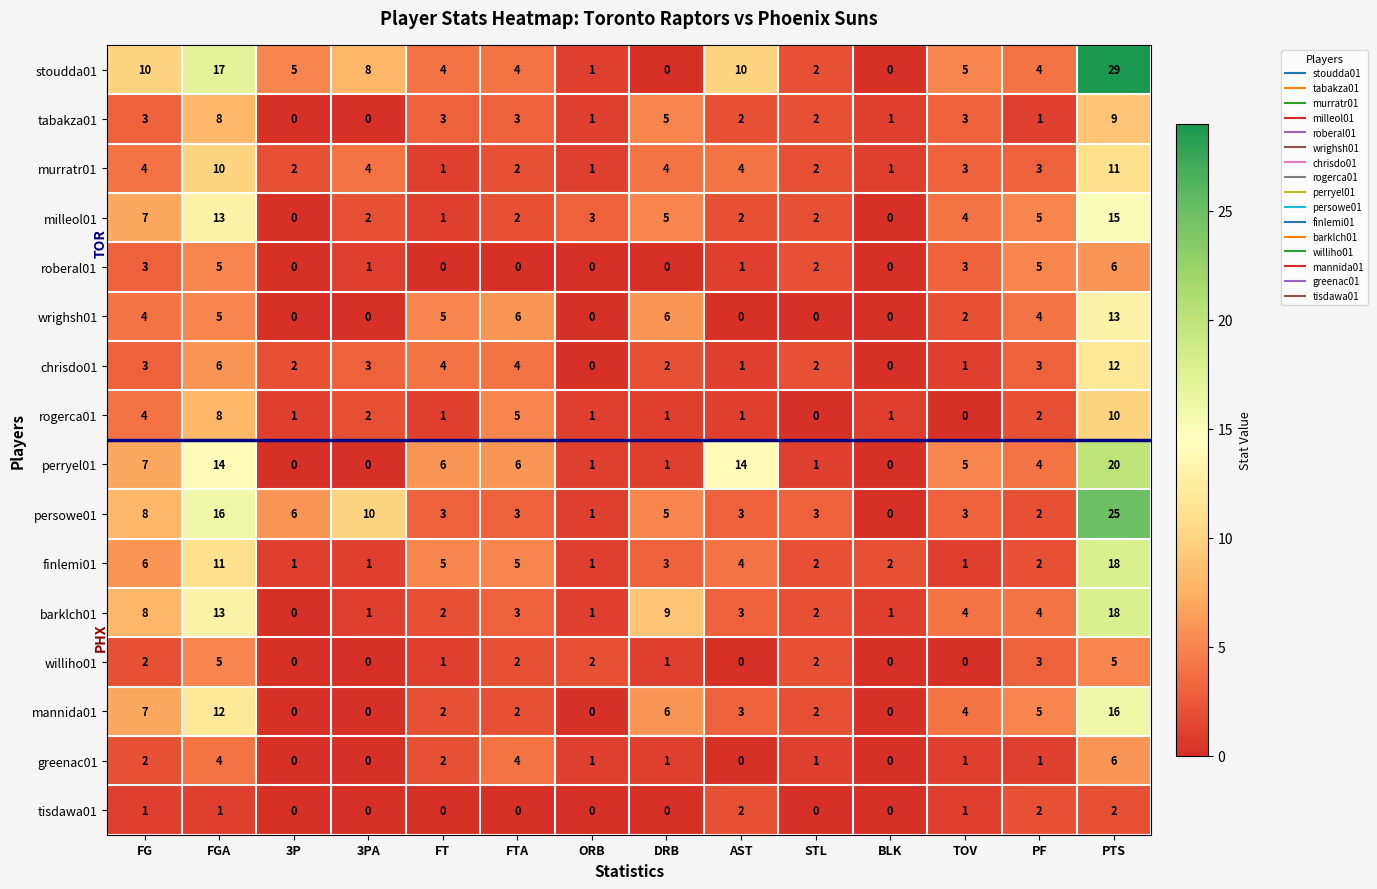

At which category is the sum across all series the highest?

PTS